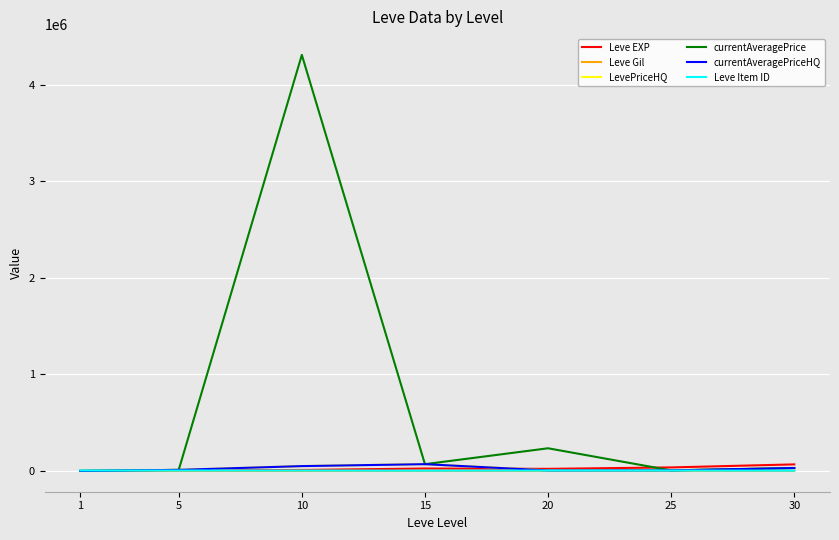

Does the chart have visible grid lines?

Yes